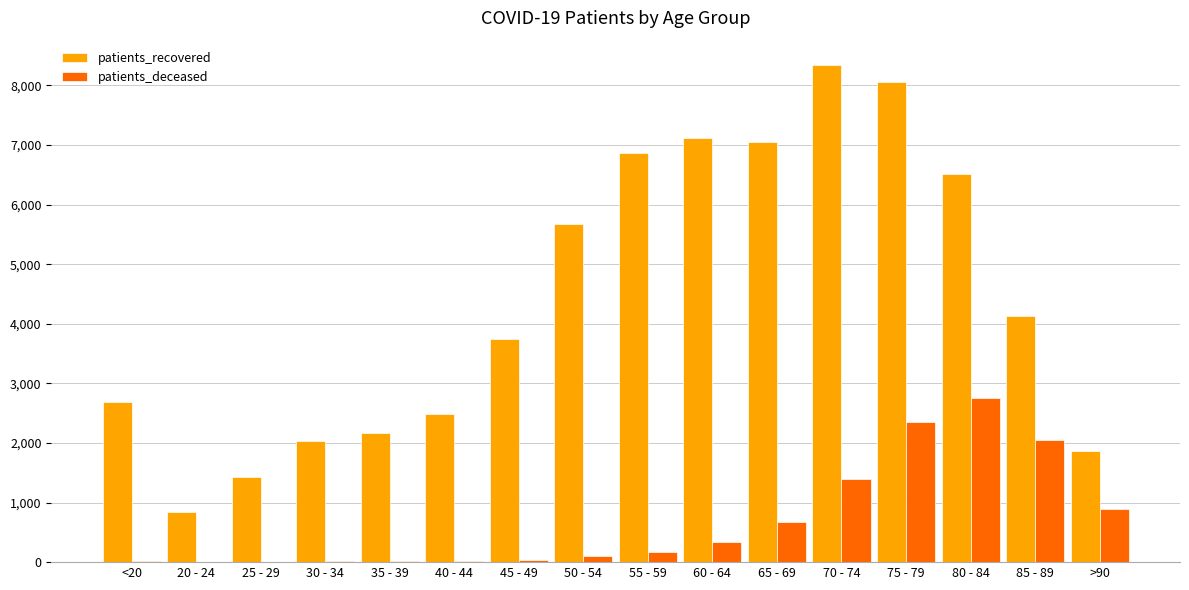

How many categories are shown in the chart?

16